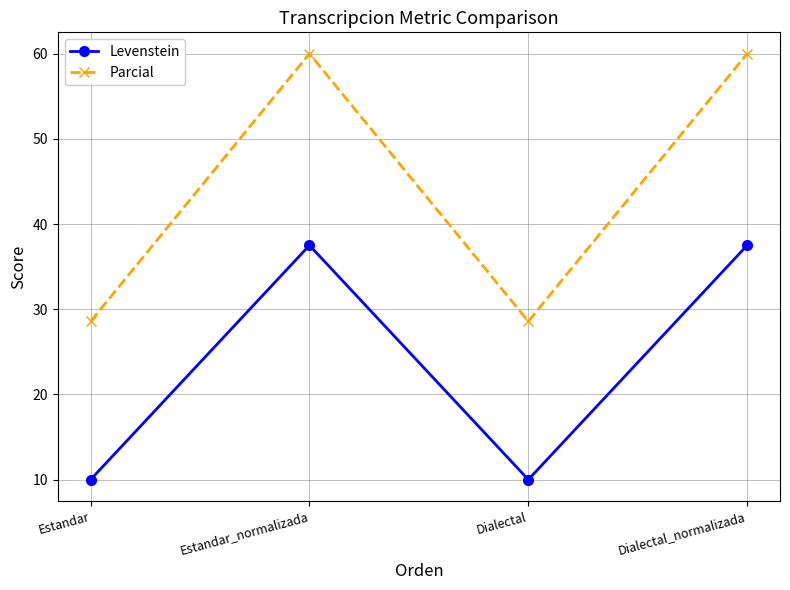

True or false: Parcial has more than 2 interior local peaks.

False